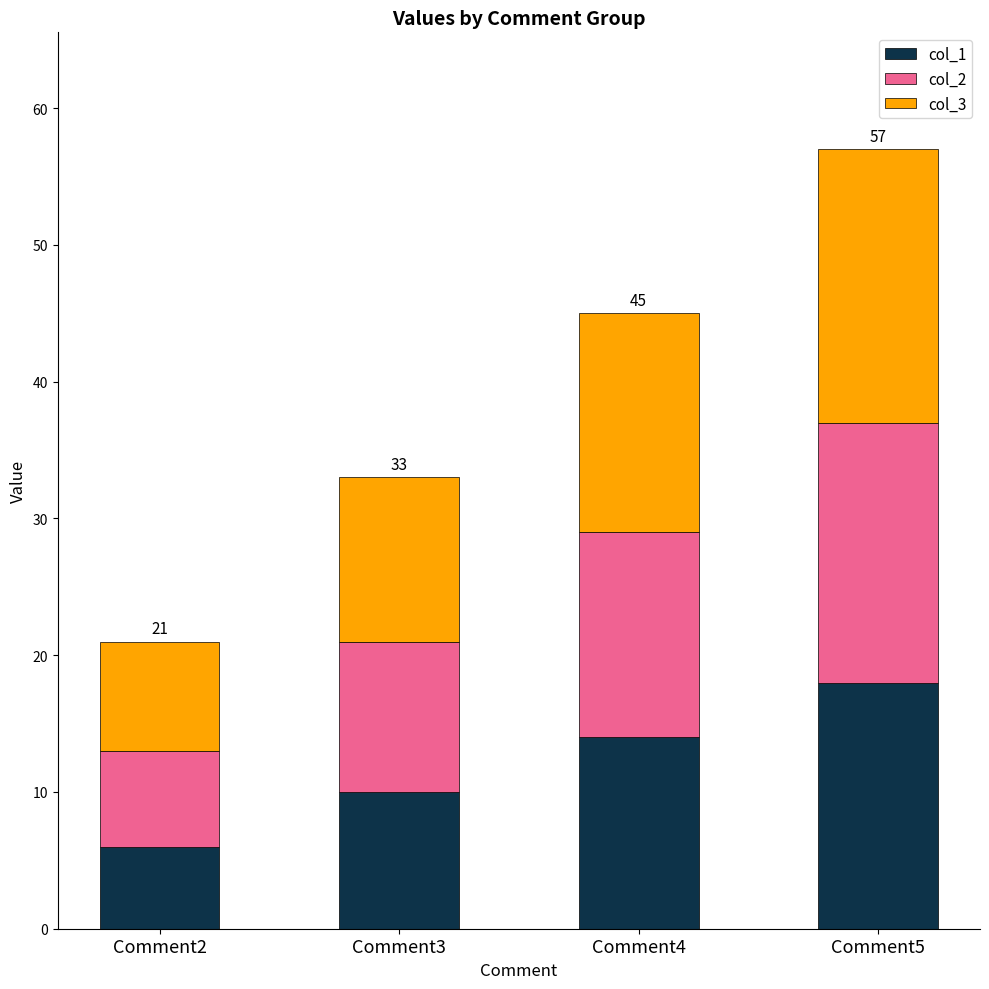

Is it true that col_1 equals 25 at Comment4?

False